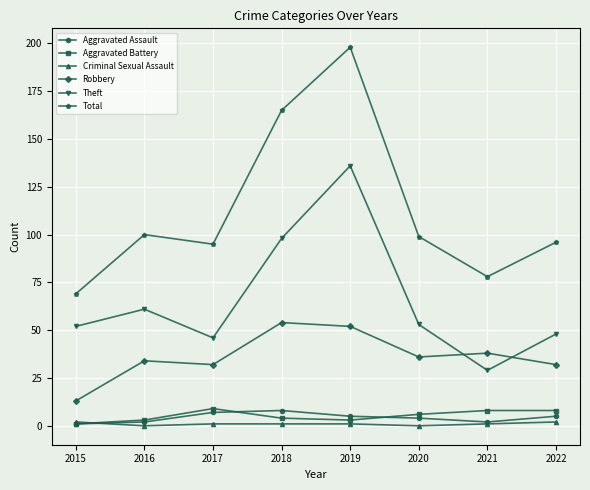

Reading left to right, list all the values displayed in this chart.

Aggravated Assault: 2015=1	2016=2	2017=7	2018=8	2019=5	2020=4	2021=2	2022=5
Aggravated Battery: 2015=1	2016=3	2017=9	2018=4	2019=3	2020=6	2021=8	2022=8
Criminal Sexual Assault: 2015=2	2016=0	2017=1	2018=1	2019=1	2020=0	2021=1	2022=2
Robbery: 2015=13	2016=34	2017=32	2018=54	2019=52	2020=36	2021=38	2022=32
Theft: 2015=52	2016=61	2017=46	2018=98	2019=136	2020=53	2021=29	2022=48
Total: 2015=69	2016=100	2017=95	2018=165	2019=198	2020=99	2021=78	2022=96